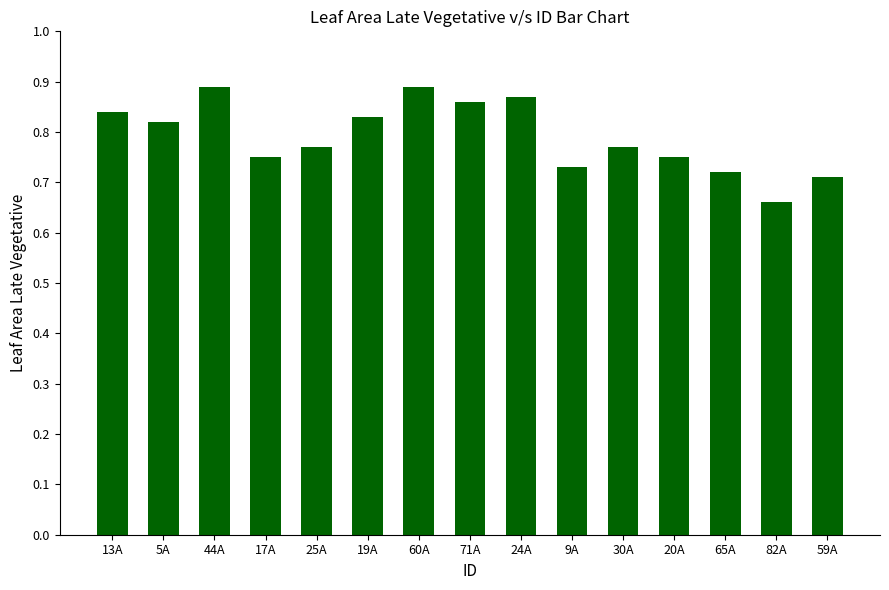

At which category does the chart reach its minimum across all series?

82A